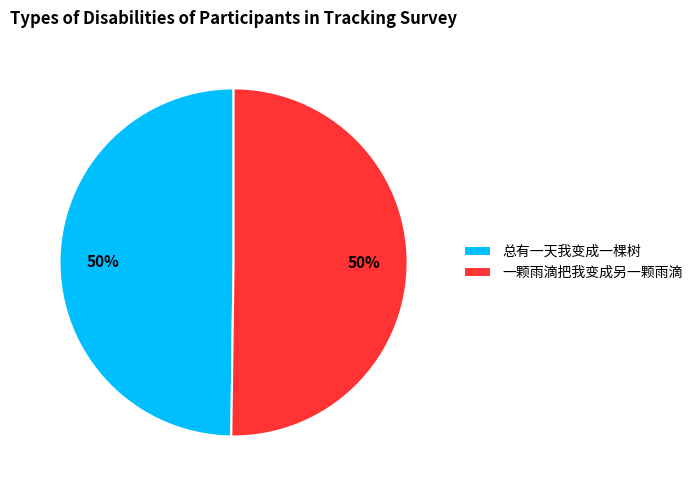

What is the ratio of the value at 总有一天我变成一棵树 to the value at 一颗雨滴把我变成另一颗雨滴?

1.0